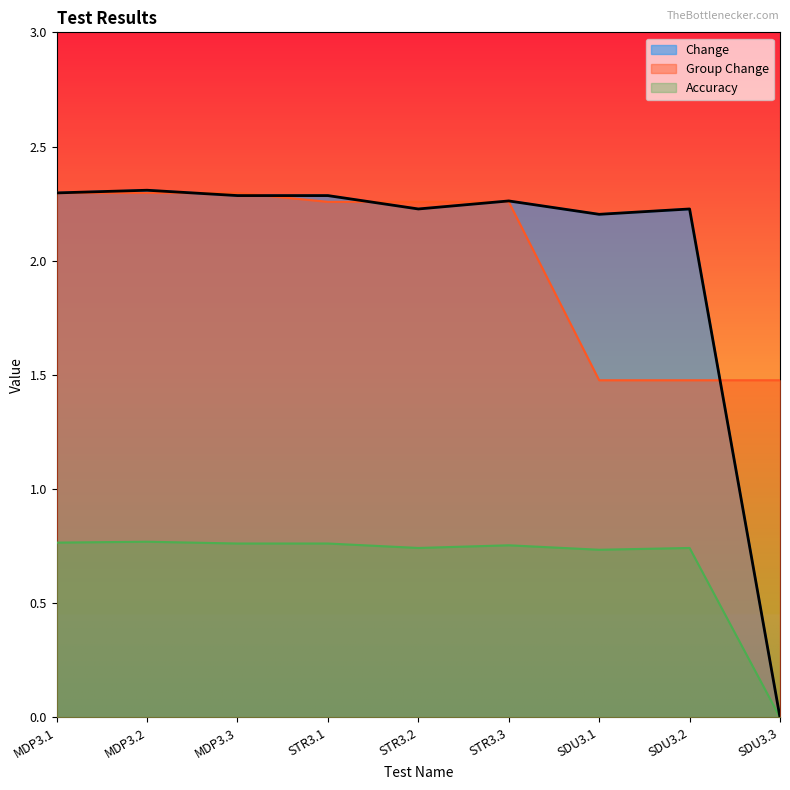

What is the maximum value for Change?

2.3